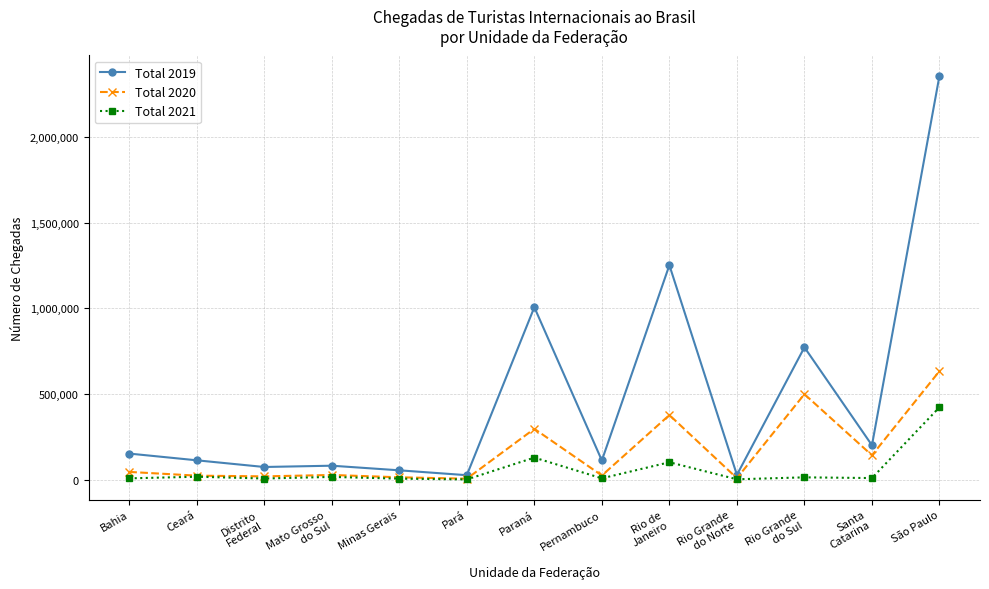

Rank the series at Rio de
Janeiro from highest to lowest value.

Total 2019, Total 2020, Total 2021